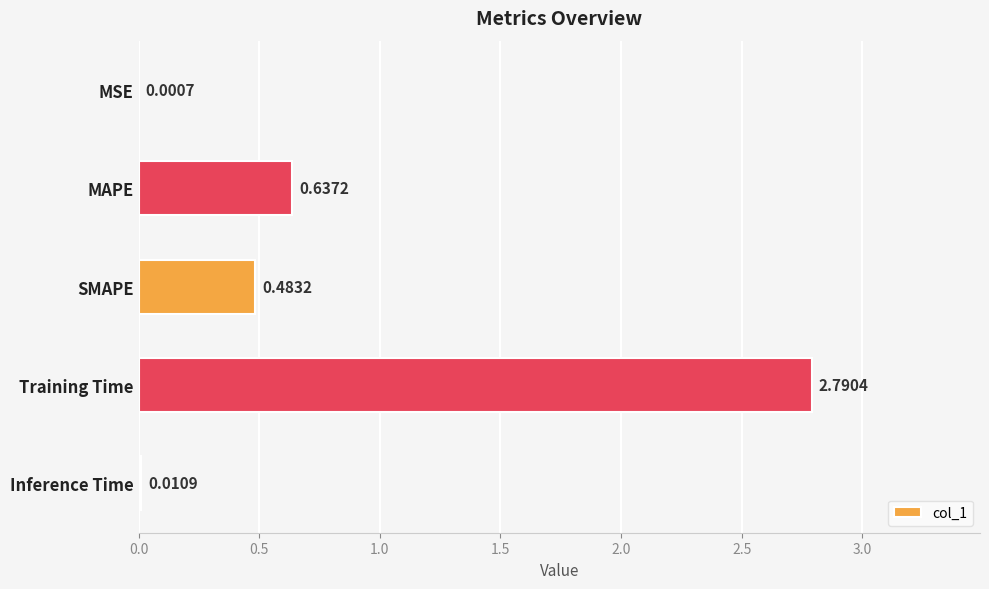

Between MAPE and SMAPE, which is larger?

MAPE